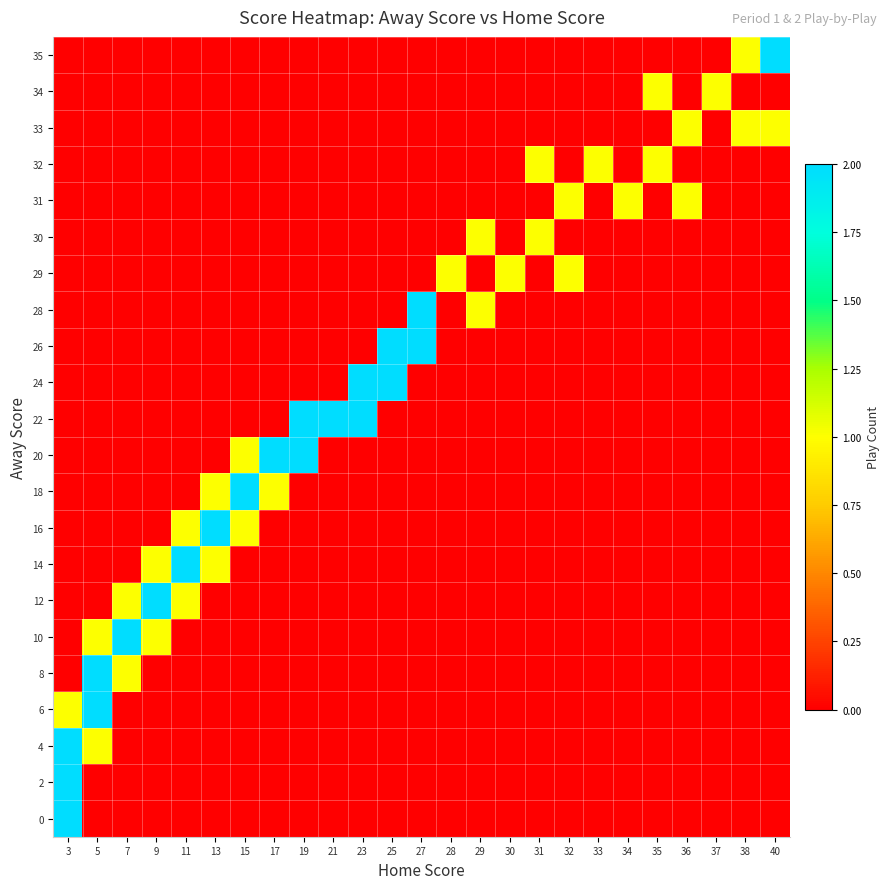

Reading right to left, transcribe all the data shown in this chart.

0: 40=0	38=0	37=0	36=0	35=0	34=0	33=0	32=0	31=0	30=0	29=0	28=0	27=0	25=0	23=0	21=0	19=0	17=0	15=0	13=0	11=0	9=0	7=0	5=0	3=2
2: 40=0	38=0	37=0	36=0	35=0	34=0	33=0	32=0	31=0	30=0	29=0	28=0	27=0	25=0	23=0	21=0	19=0	17=0	15=0	13=0	11=0	9=0	7=0	5=0	3=2
4: 40=0	38=0	37=0	36=0	35=0	34=0	33=0	32=0	31=0	30=0	29=0	28=0	27=0	25=0	23=0	21=0	19=0	17=0	15=0	13=0	11=0	9=0	7=0	5=1	3=2
6: 40=0	38=0	37=0	36=0	35=0	34=0	33=0	32=0	31=0	30=0	29=0	28=0	27=0	25=0	23=0	21=0	19=0	17=0	15=0	13=0	11=0	9=0	7=0	5=2	3=1
8: 40=0	38=0	37=0	36=0	35=0	34=0	33=0	32=0	31=0	30=0	29=0	28=0	27=0	25=0	23=0	21=0	19=0	17=0	15=0	13=0	11=0	9=0	7=1	5=2	3=0
10: 40=0	38=0	37=0	36=0	35=0	34=0	33=0	32=0	31=0	30=0	29=0	28=0	27=0	25=0	23=0	21=0	19=0	17=0	15=0	13=0	11=0	9=1	7=2	5=1	3=0
12: 40=0	38=0	37=0	36=0	35=0	34=0	33=0	32=0	31=0	30=0	29=0	28=0	27=0	25=0	23=0	21=0	19=0	17=0	15=0	13=0	11=1	9=2	7=1	5=0	3=0
14: 40=0	38=0	37=0	36=0	35=0	34=0	33=0	32=0	31=0	30=0	29=0	28=0	27=0	25=0	23=0	21=0	19=0	17=0	15=0	13=1	11=2	9=1	7=0	5=0	3=0
16: 40=0	38=0	37=0	36=0	35=0	34=0	33=0	32=0	31=0	30=0	29=0	28=0	27=0	25=0	23=0	21=0	19=0	17=0	15=1	13=2	11=1	9=0	7=0	5=0	3=0
18: 40=0	38=0	37=0	36=0	35=0	34=0	33=0	32=0	31=0	30=0	29=0	28=0	27=0	25=0	23=0	21=0	19=0	17=1	15=2	13=1	11=0	9=0	7=0	5=0	3=0
20: 40=0	38=0	37=0	36=0	35=0	34=0	33=0	32=0	31=0	30=0	29=0	28=0	27=0	25=0	23=0	21=0	19=2	17=2	15=1	13=0	11=0	9=0	7=0	5=0	3=0
22: 40=0	38=0	37=0	36=0	35=0	34=0	33=0	32=0	31=0	30=0	29=0	28=0	27=0	25=0	23=2	21=2	19=2	17=0	15=0	13=0	11=0	9=0	7=0	5=0	3=0
24: 40=0	38=0	37=0	36=0	35=0	34=0	33=0	32=0	31=0	30=0	29=0	28=0	27=0	25=2	23=2	21=0	19=0	17=0	15=0	13=0	11=0	9=0	7=0	5=0	3=0
26: 40=0	38=0	37=0	36=0	35=0	34=0	33=0	32=0	31=0	30=0	29=0	28=0	27=2	25=2	23=0	21=0	19=0	17=0	15=0	13=0	11=0	9=0	7=0	5=0	3=0
28: 40=0	38=0	37=0	36=0	35=0	34=0	33=0	32=0	31=0	30=0	29=1	28=0	27=2	25=0	23=0	21=0	19=0	17=0	15=0	13=0	11=0	9=0	7=0	5=0	3=0
29: 40=0	38=0	37=0	36=0	35=0	34=0	33=0	32=1	31=0	30=1	29=0	28=1	27=0	25=0	23=0	21=0	19=0	17=0	15=0	13=0	11=0	9=0	7=0	5=0	3=0
30: 40=0	38=0	37=0	36=0	35=0	34=0	33=0	32=0	31=1	30=0	29=1	28=0	27=0	25=0	23=0	21=0	19=0	17=0	15=0	13=0	11=0	9=0	7=0	5=0	3=0
31: 40=0	38=0	37=0	36=1	35=0	34=1	33=0	32=1	31=0	30=0	29=0	28=0	27=0	25=0	23=0	21=0	19=0	17=0	15=0	13=0	11=0	9=0	7=0	5=0	3=0
32: 40=0	38=0	37=0	36=0	35=1	34=0	33=1	32=0	31=1	30=0	29=0	28=0	27=0	25=0	23=0	21=0	19=0	17=0	15=0	13=0	11=0	9=0	7=0	5=0	3=0
33: 40=1	38=1	37=0	36=1	35=0	34=0	33=0	32=0	31=0	30=0	29=0	28=0	27=0	25=0	23=0	21=0	19=0	17=0	15=0	13=0	11=0	9=0	7=0	5=0	3=0
34: 40=0	38=0	37=1	36=0	35=1	34=0	33=0	32=0	31=0	30=0	29=0	28=0	27=0	25=0	23=0	21=0	19=0	17=0	15=0	13=0	11=0	9=0	7=0	5=0	3=0
35: 40=2	38=1	37=0	36=0	35=0	34=0	33=0	32=0	31=0	30=0	29=0	28=0	27=0	25=0	23=0	21=0	19=0	17=0	15=0	13=0	11=0	9=0	7=0	5=0	3=0